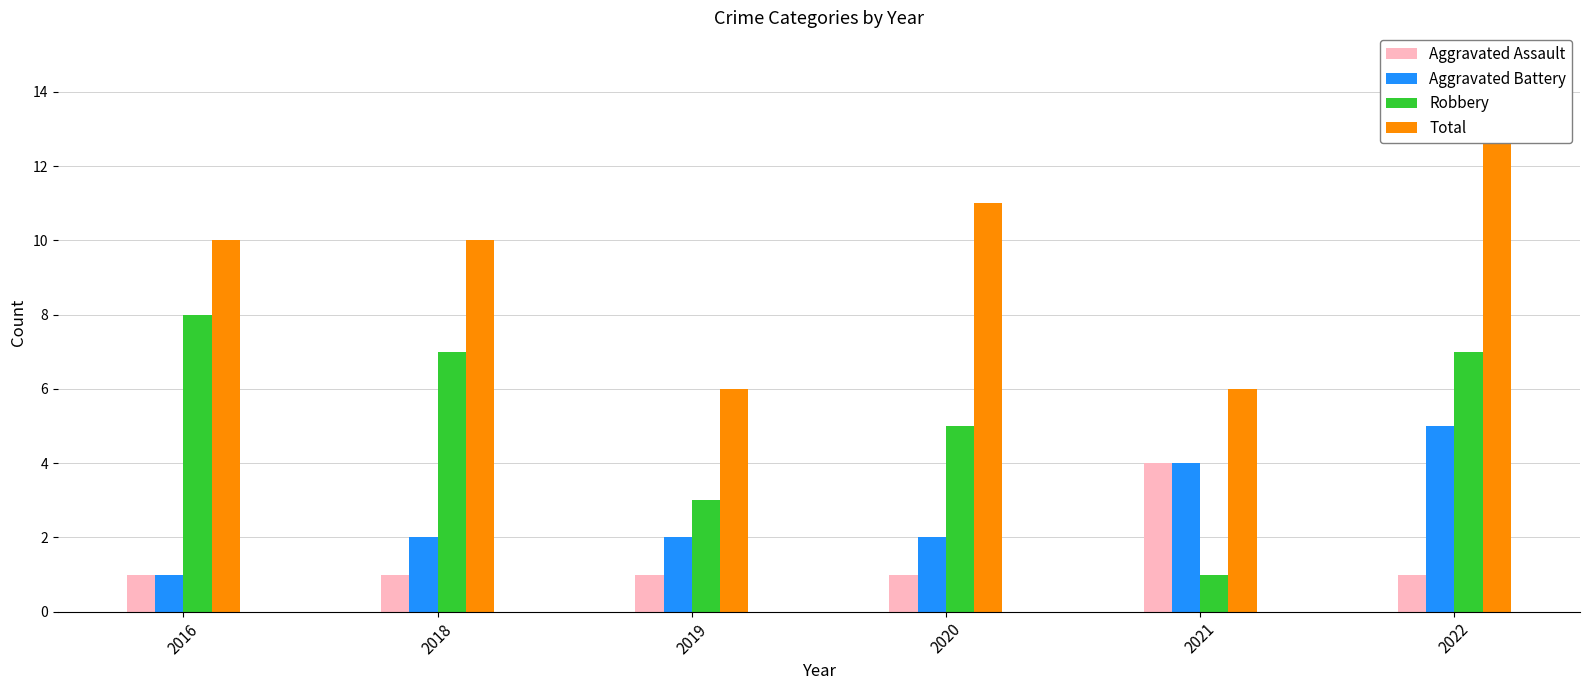

Is the value of Robbery at 2016 greater than the value of Aggravated Battery at 2018?

Yes